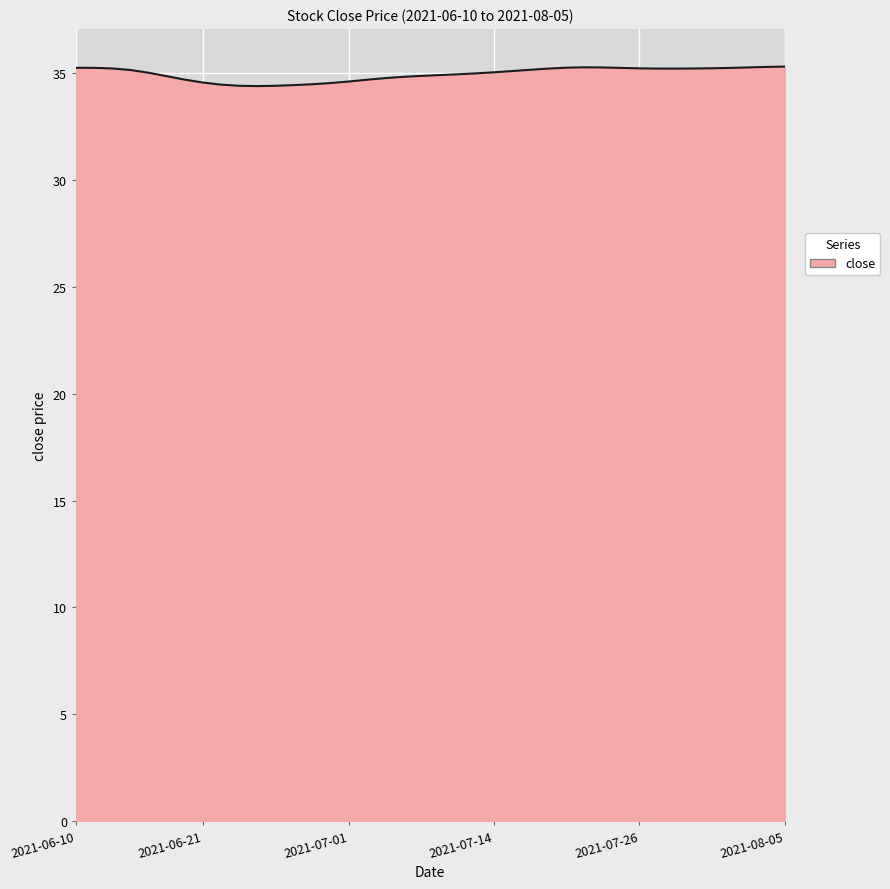

What is the difference between the maximum and minimum values?

0.9